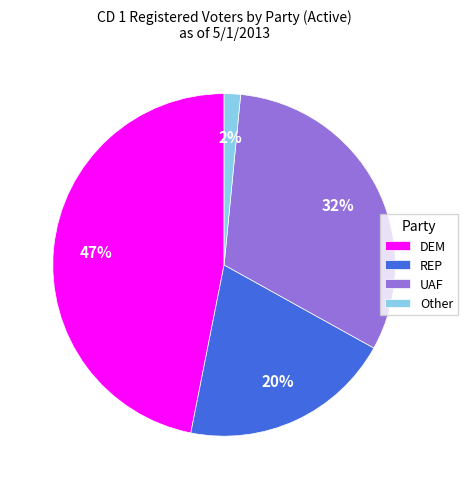

What is the largest slice in the pie chart?

DEM